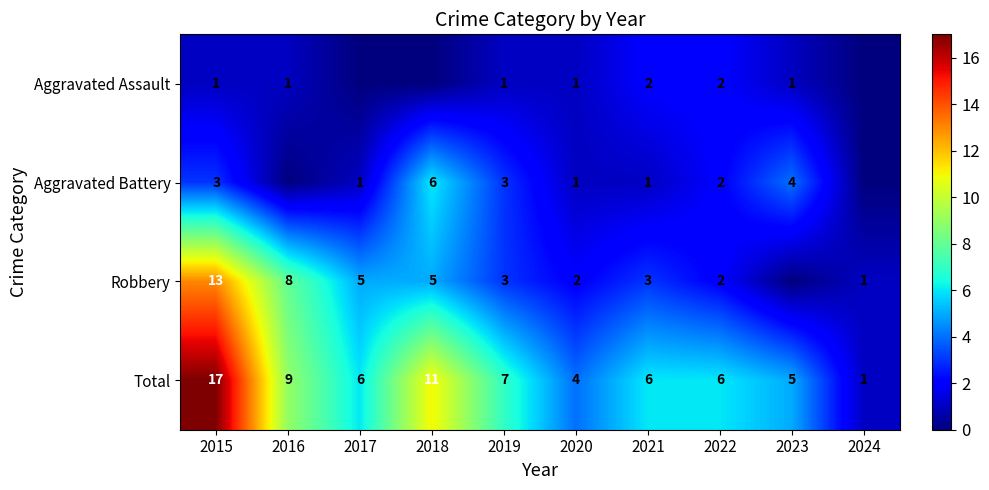

What is the sum of the Robbery values at 2016 and 2022?

10